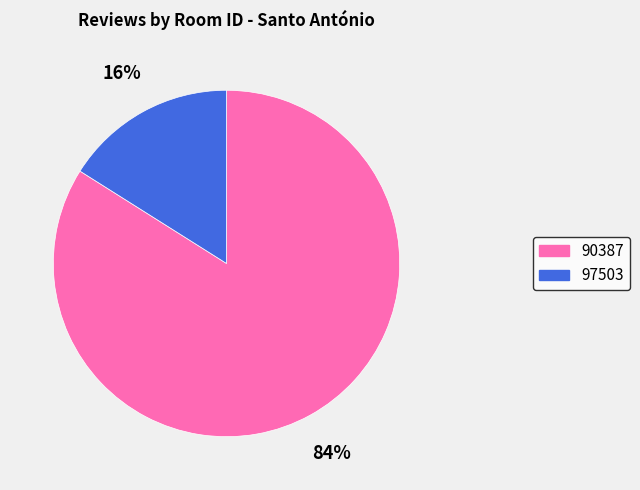

To the nearest percent, what is the combined percentage of 97503 and 90387?

100%